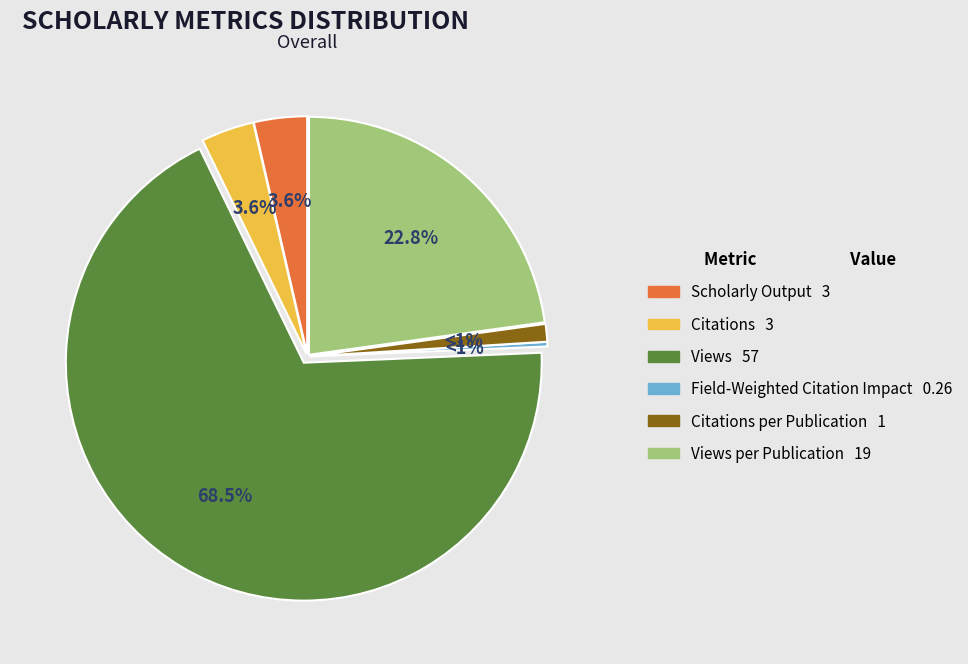

Rank the categories by value from lowest to highest.

Field-Weighted Citation Impact, Citations per Publication, Scholarly Output, Citations, Views per Publication, Views